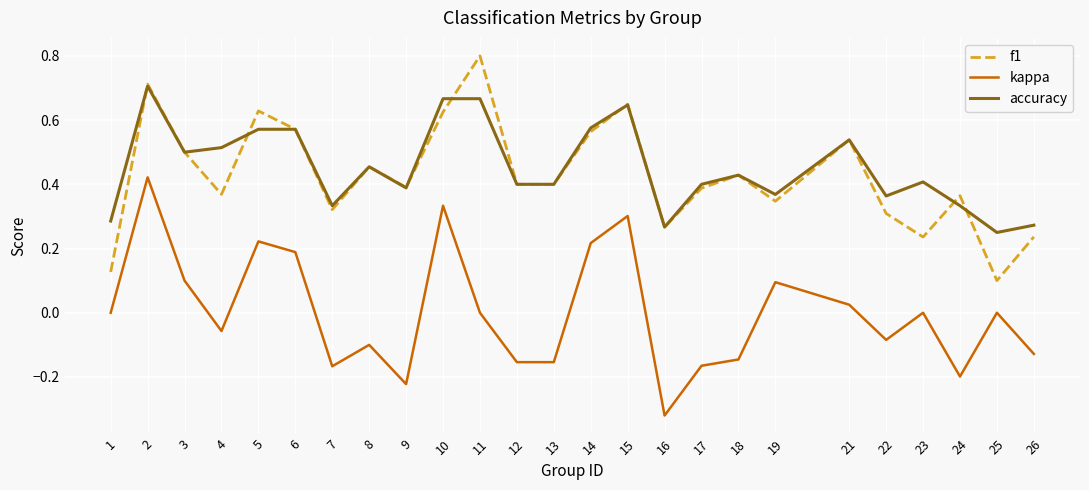

Is the value of kappa at 10 greater than the value of accuracy at 8?

No